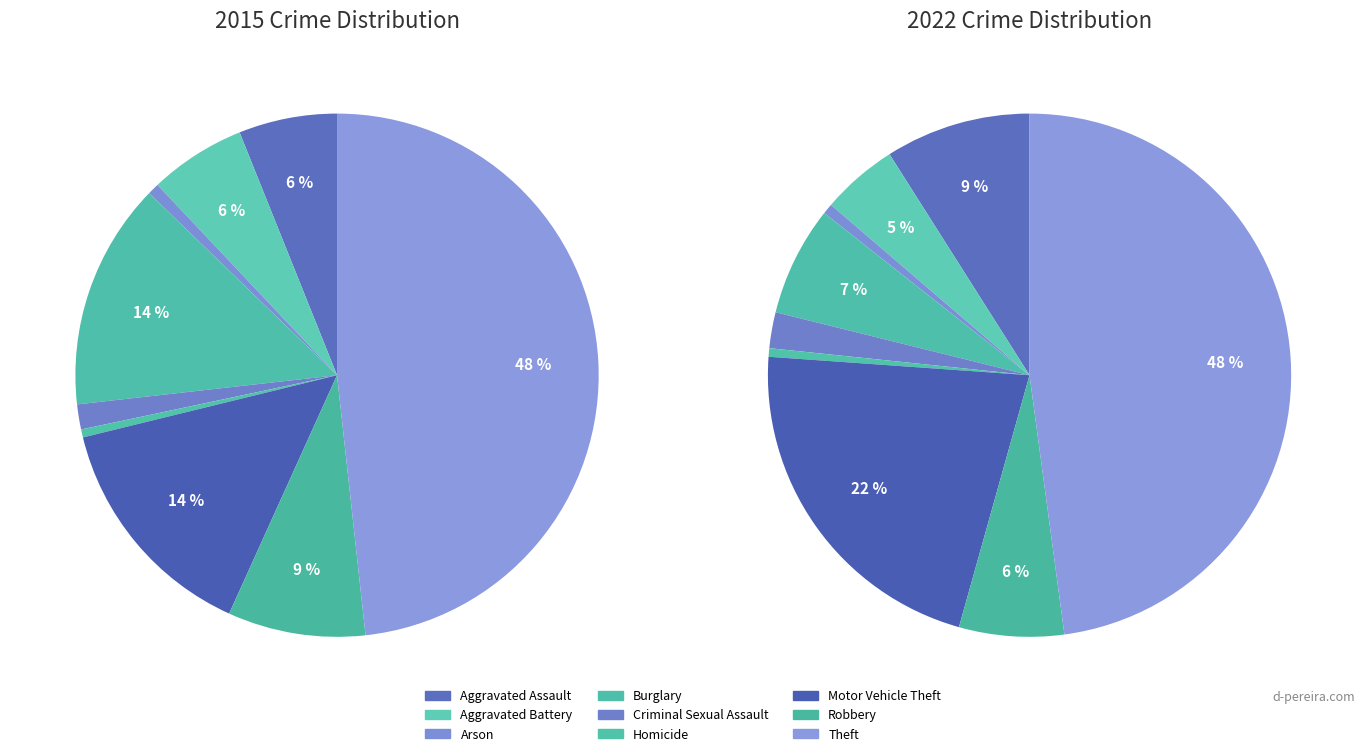

How much of the chart is everything except 6?

85.6%